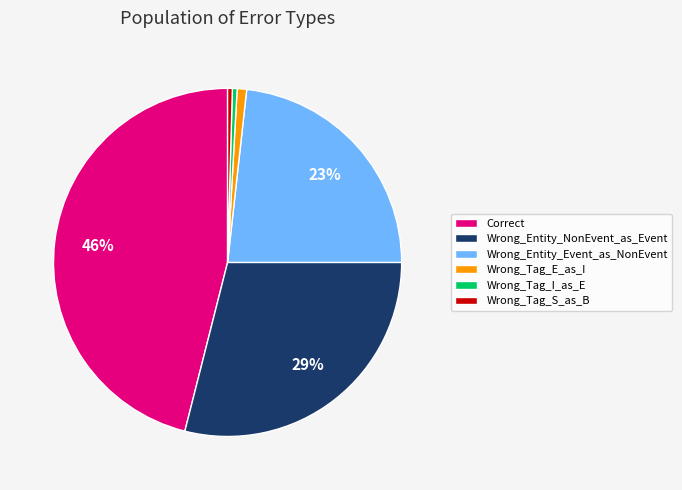

To the nearest percent, what percentage of the pie is Wrong_Entity_Event_as_NonEvent?

23%